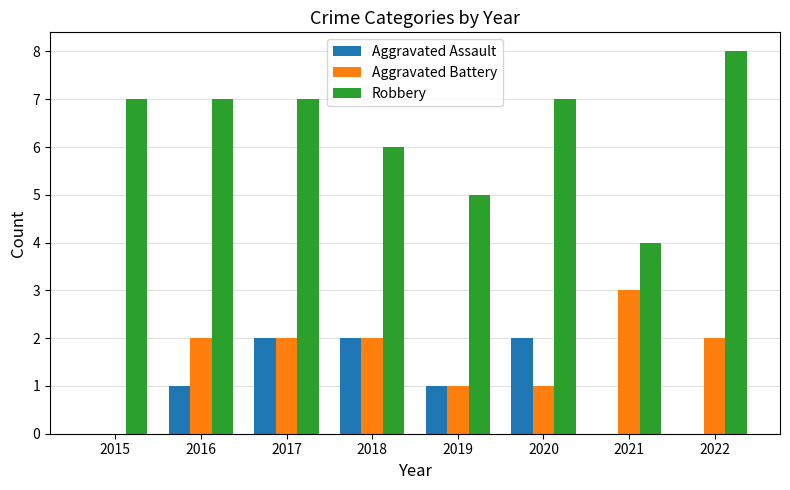

What is the sum of the Robbery values at 2022 and 2019?

13